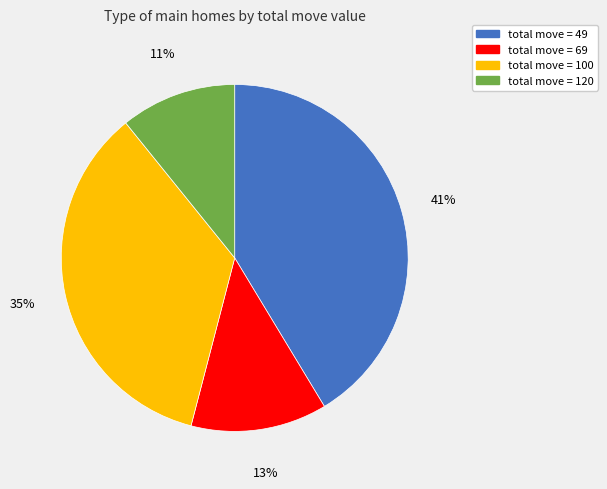

Is there any slice that represents more than half of the pie?

No